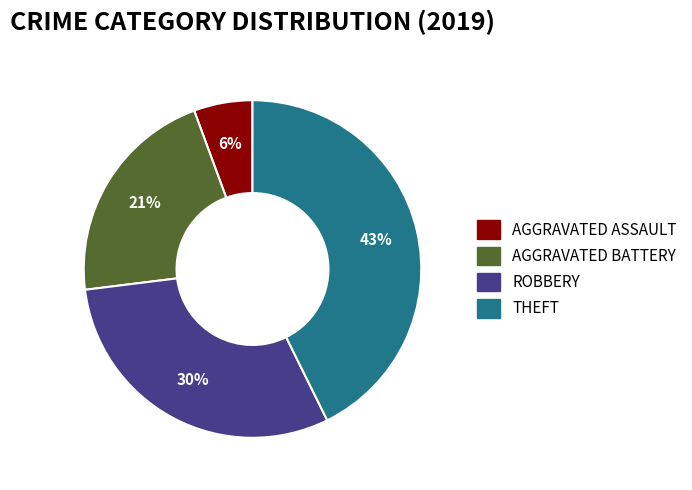

What is the smallest slice in the pie chart?

AGGRAVATED ASSAULT